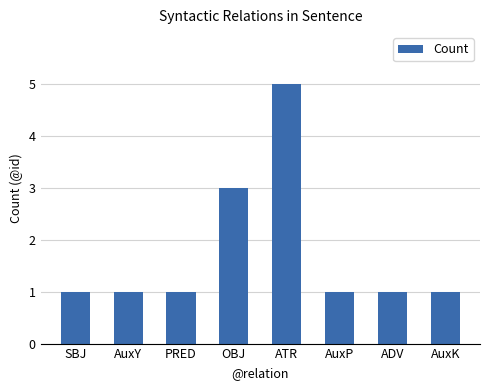

The chart shows a value of 1 at ADV. True or false?

True